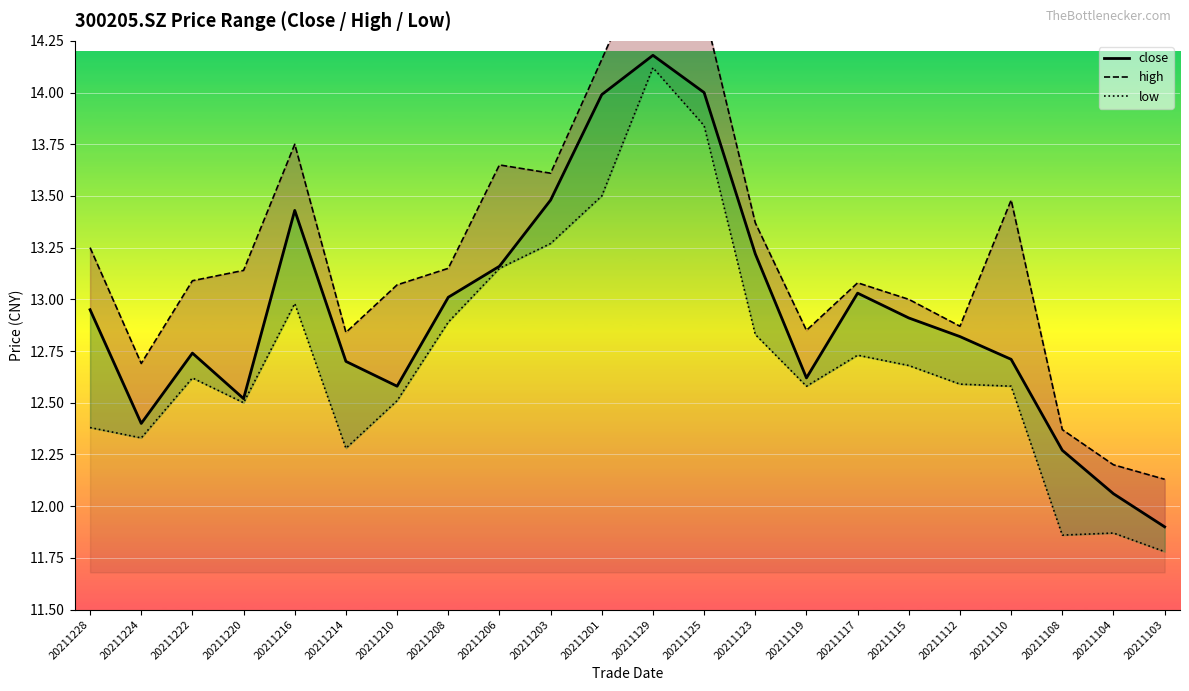

At how many categories does at least one series exceed 13?

14